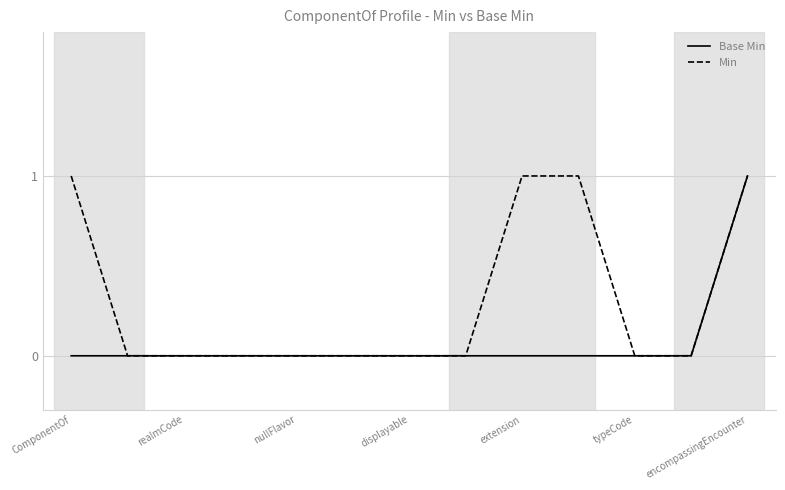

Rank the series by their average value, from lowest to highest.

Base Min, Min